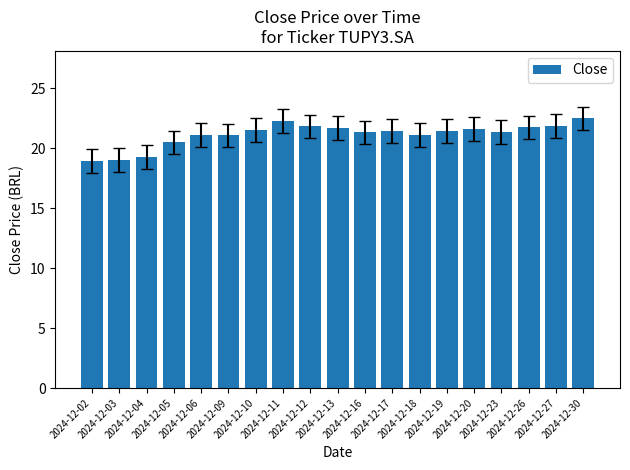

How many bars are there in total?

19